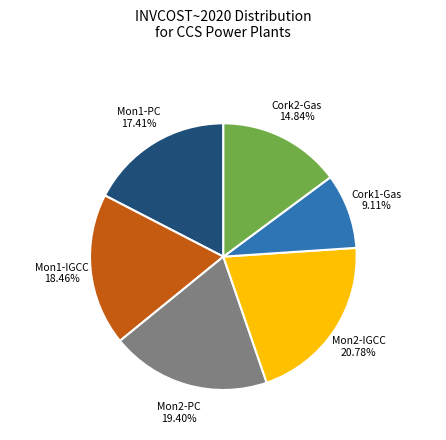

Rank the categories by value from lowest to highest.

Cork1-Gas, Cork2-Gas, Mon1-PC, Mon1-IGCC, Mon2-PC, Mon2-IGCC